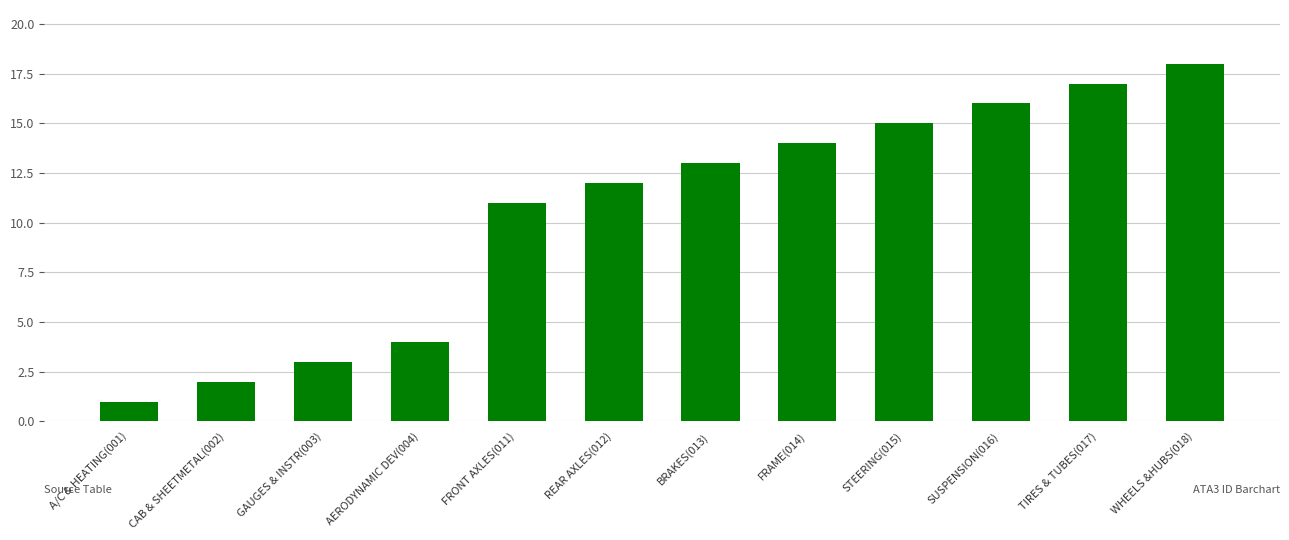

What is the sum of the values at FRAME(014) and GAUGES & INSTR(003)?

17